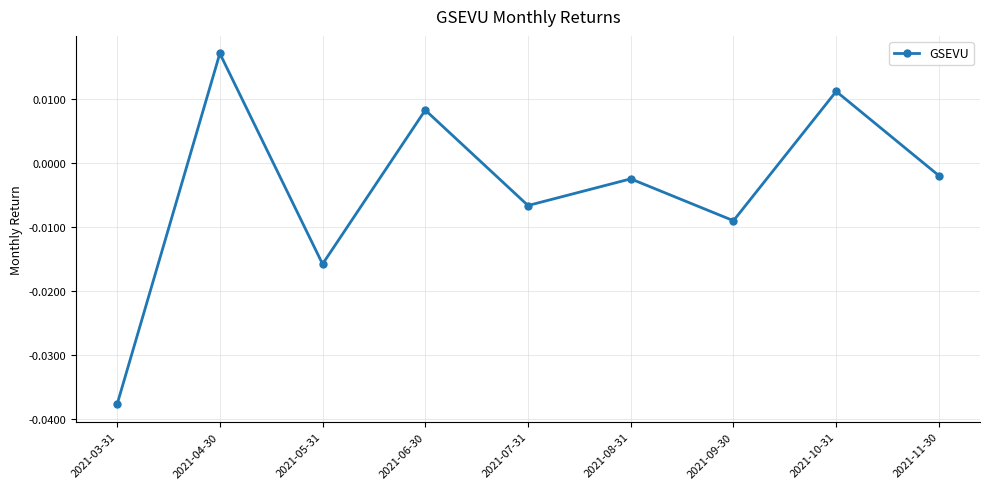

Where does the data first go above 0?

2021-04-30